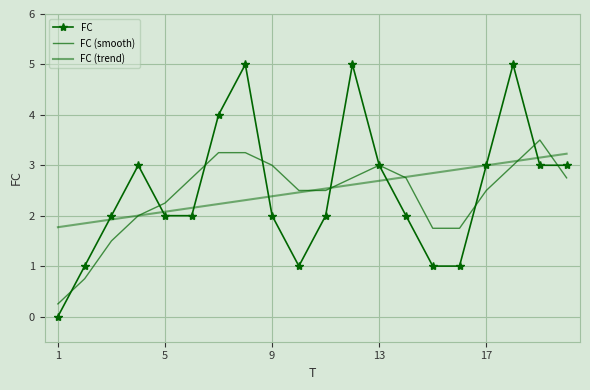

Which series has the largest range (max minus min)?

FC